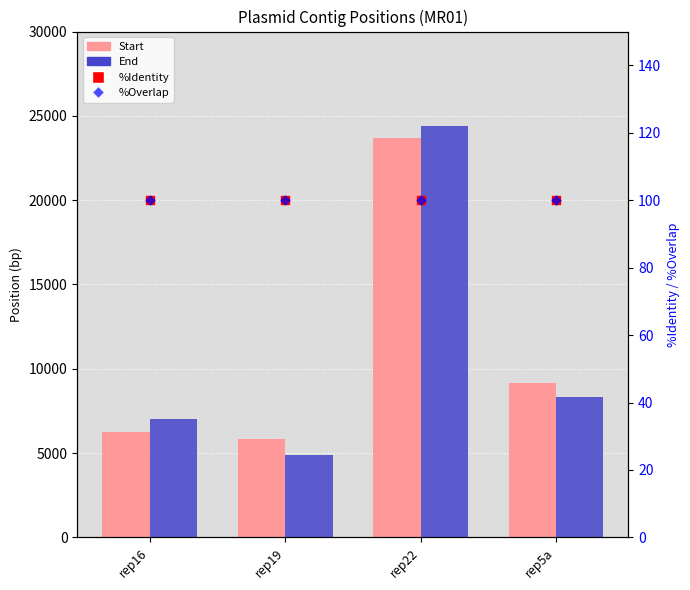

What is the total value across all series at rep22?

48295